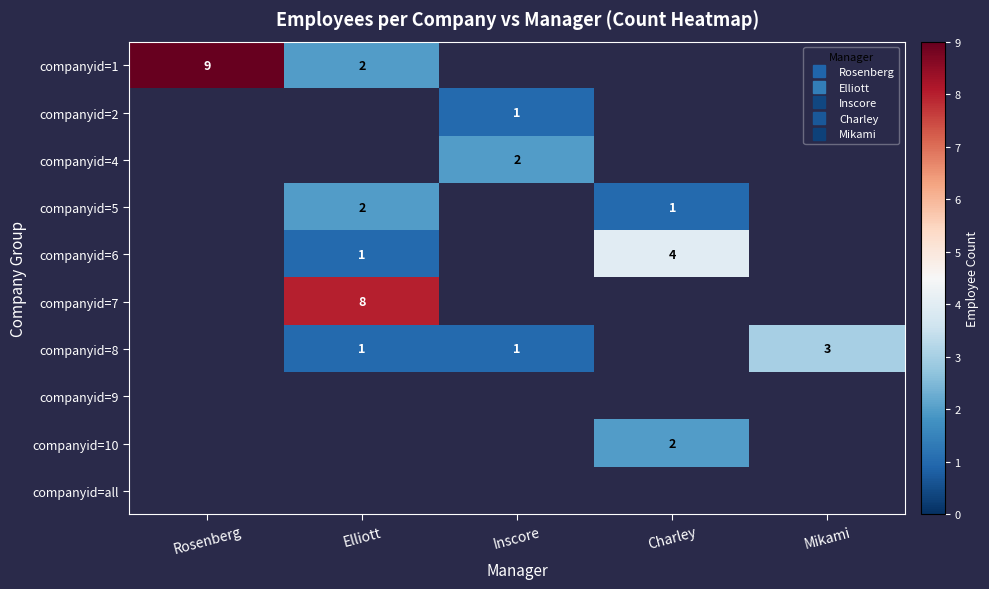

What is the minimum value shown in the chart?

1.0